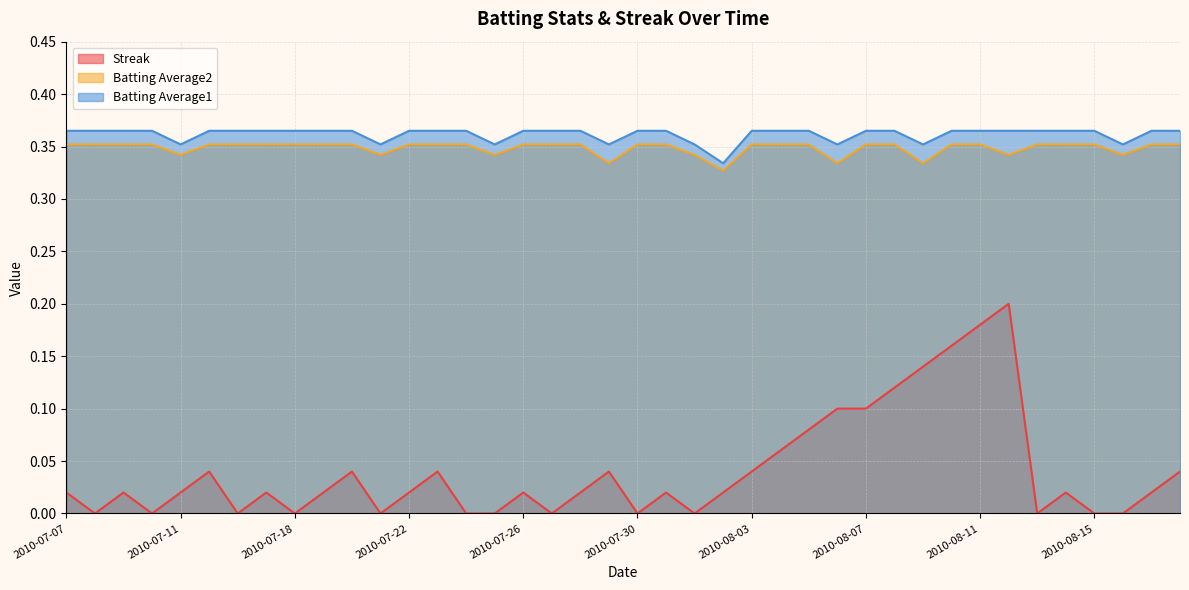

What is the highest value of the Batting Average1 series?

0.4